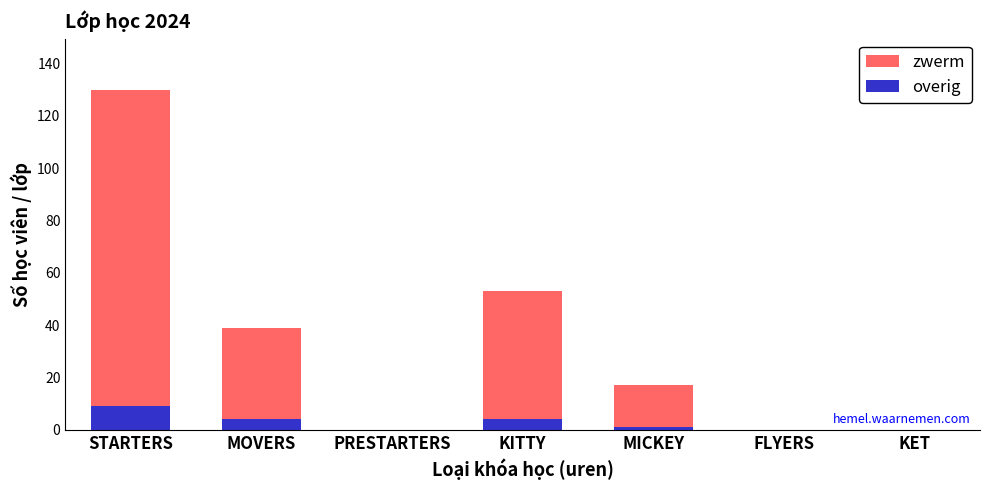

The overig series shows 4 at MOVERS. True or false?

True